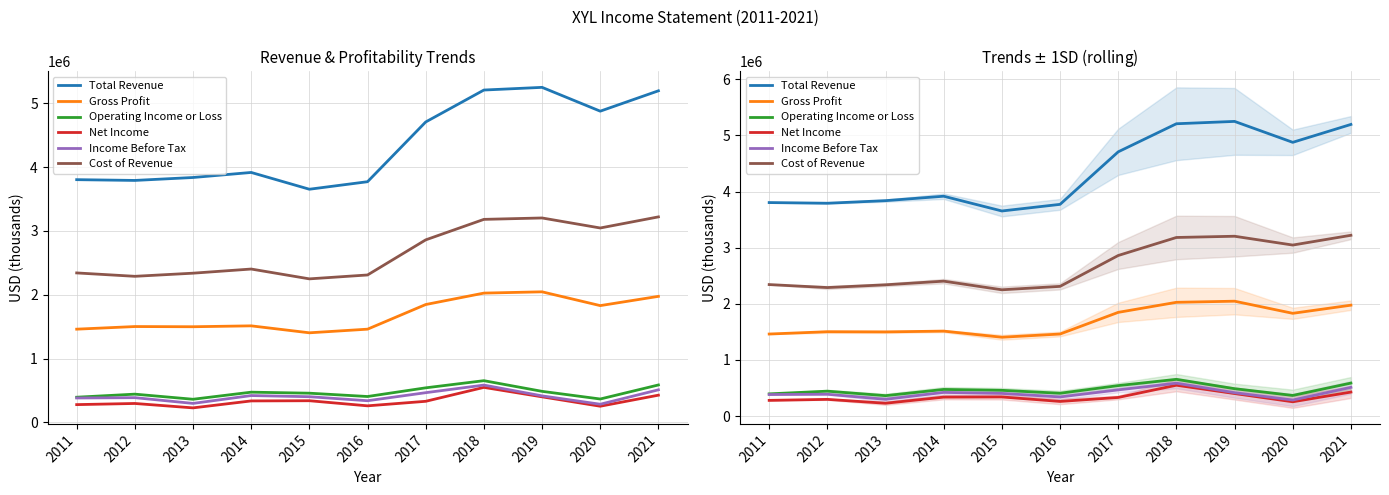

What is the value of the Income Before Tax point at the 9th from the left?

416000